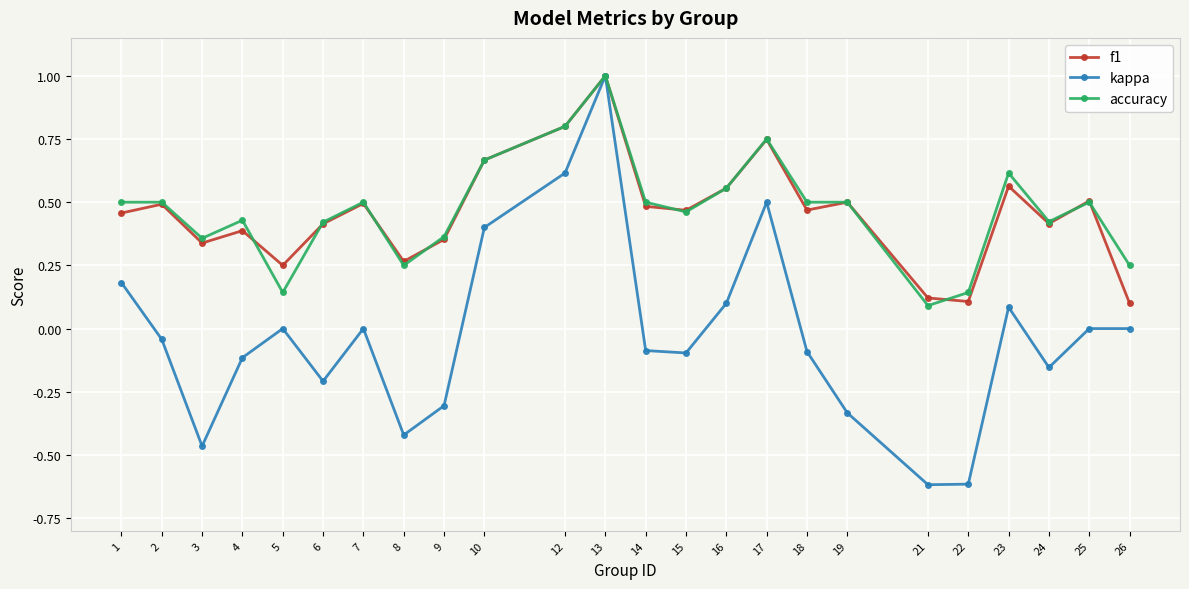

At which category is the sum across all series the highest?

13